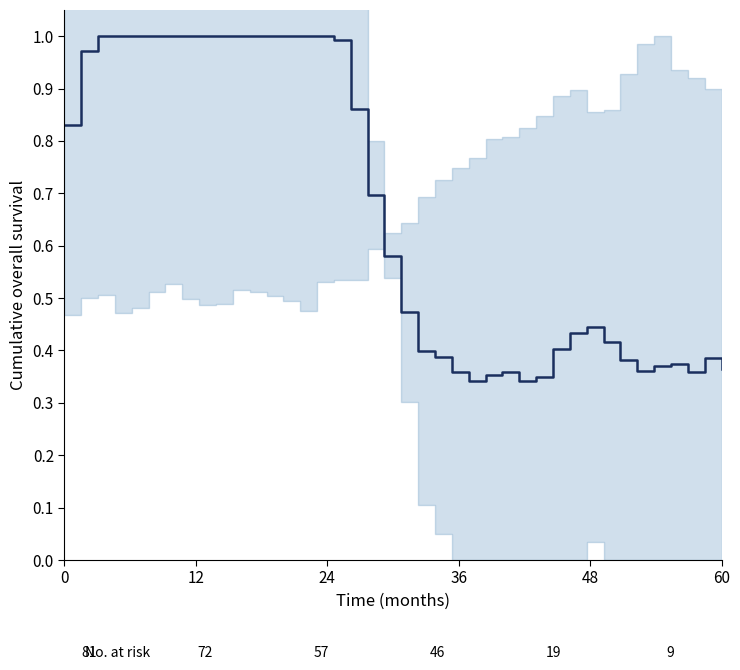

What is the value of the 26th point from the left?

0.4